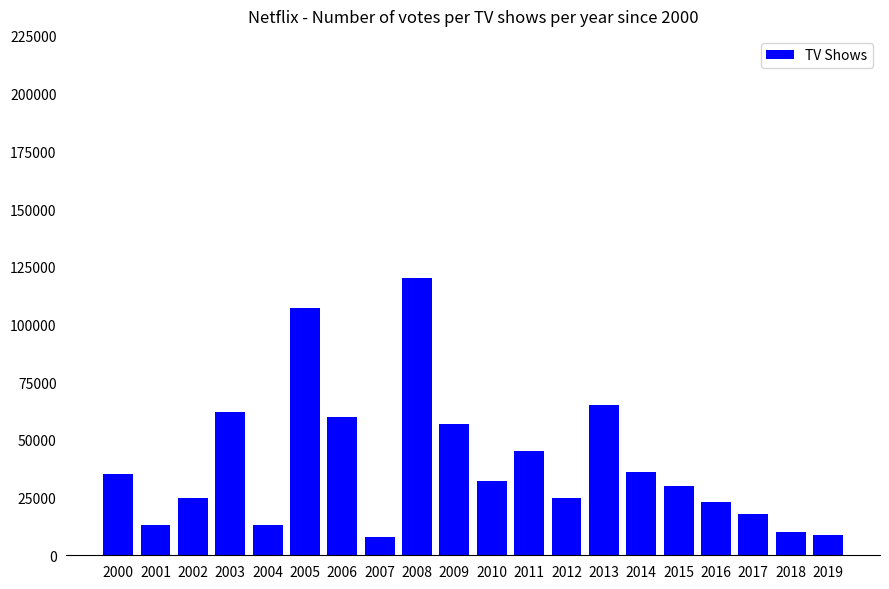

Reading left to right, extract all data points from this chart.

35000	13000	25000	62000	13000	107000	60000	8000	120000	57000	32000	45000	25000	65000	36000	30000	23000	18000	10000	9000